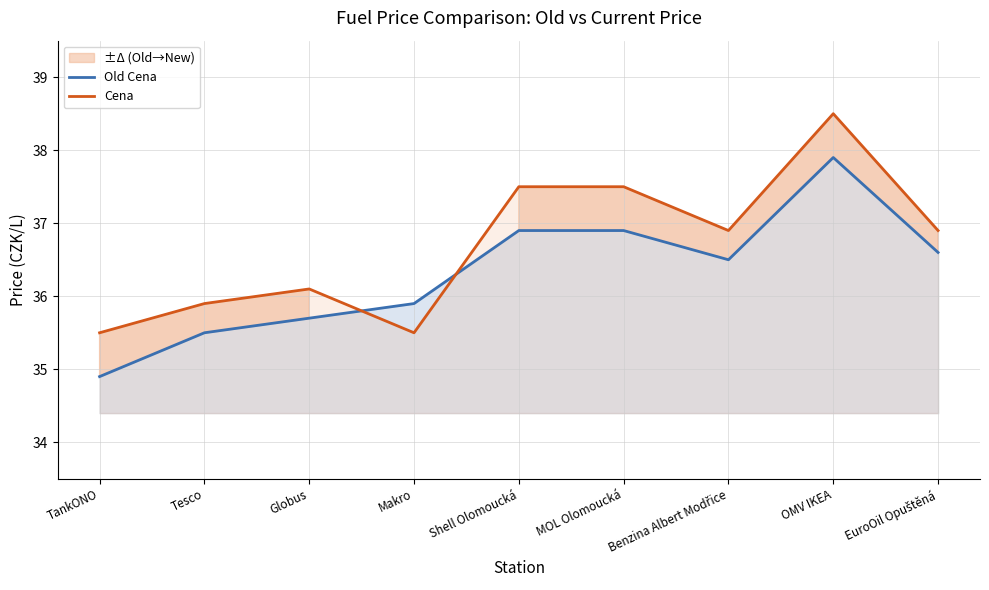

Is this an area chart (filled region under the line)?

No